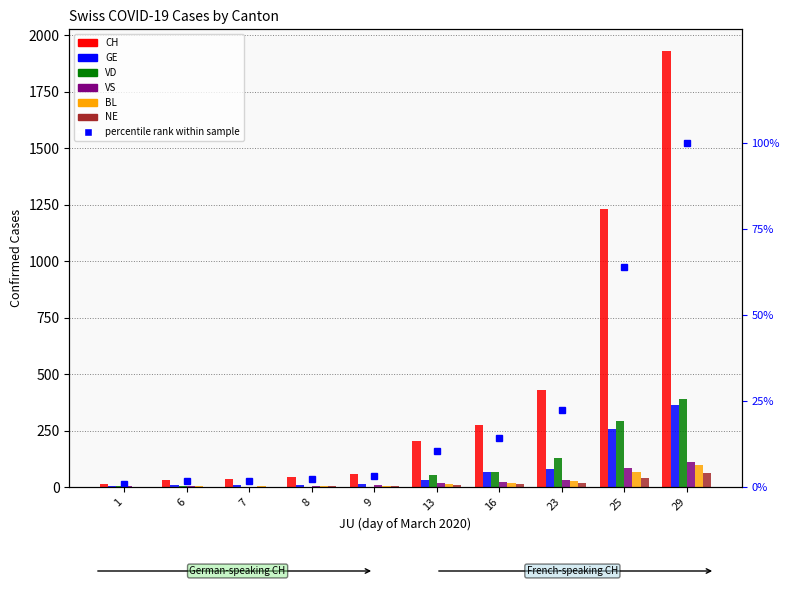

At 8, list the series in order from largest to smallest.

CH, GE, BL, VS, NE, VD